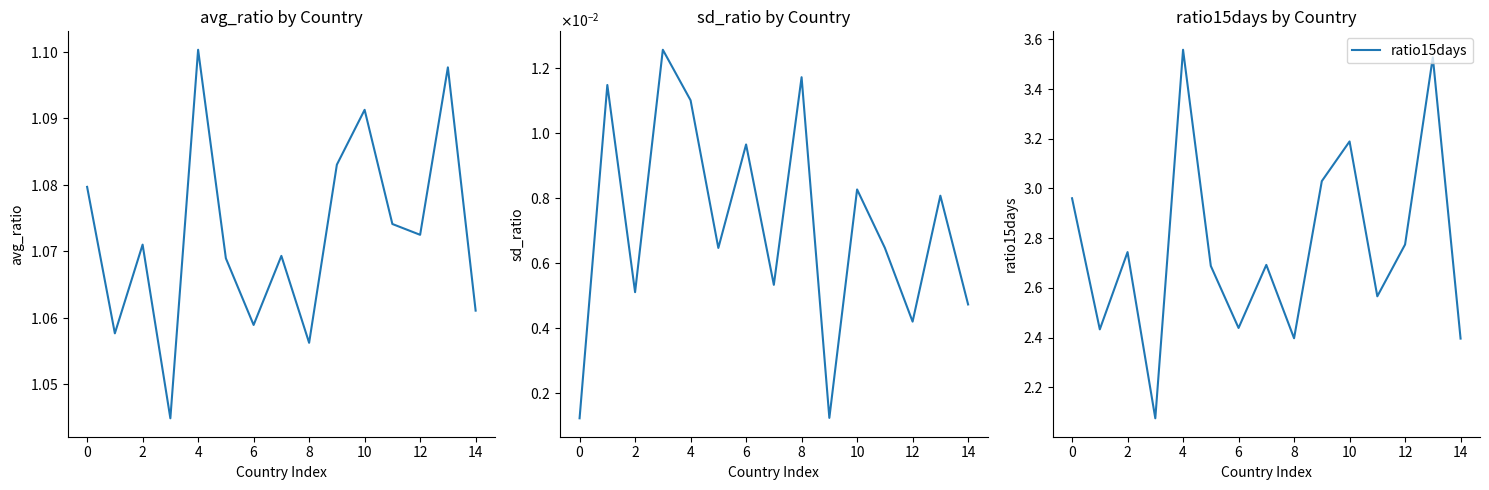

The value of ratio15days at 14 is 4.0. True or false?

False